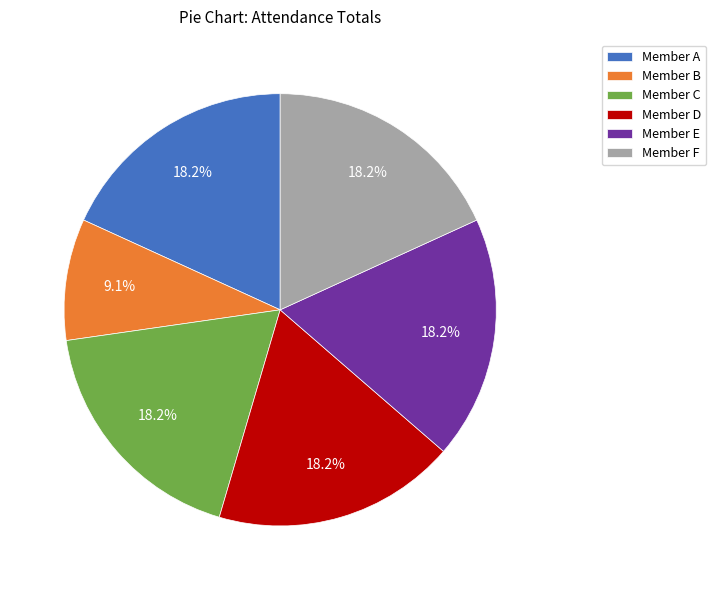

Which category has the smallest portion of the pie?

Member B